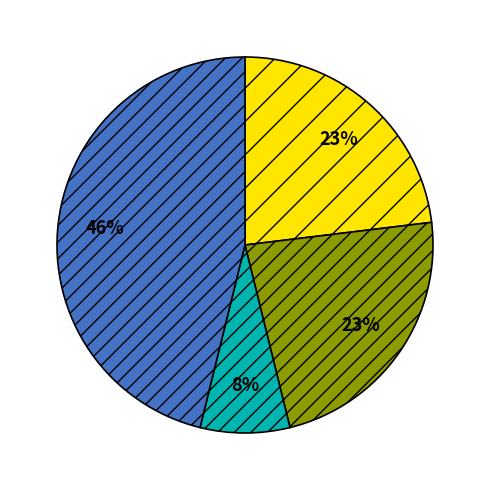

To the nearest percent, what is the average slice percentage?

25%